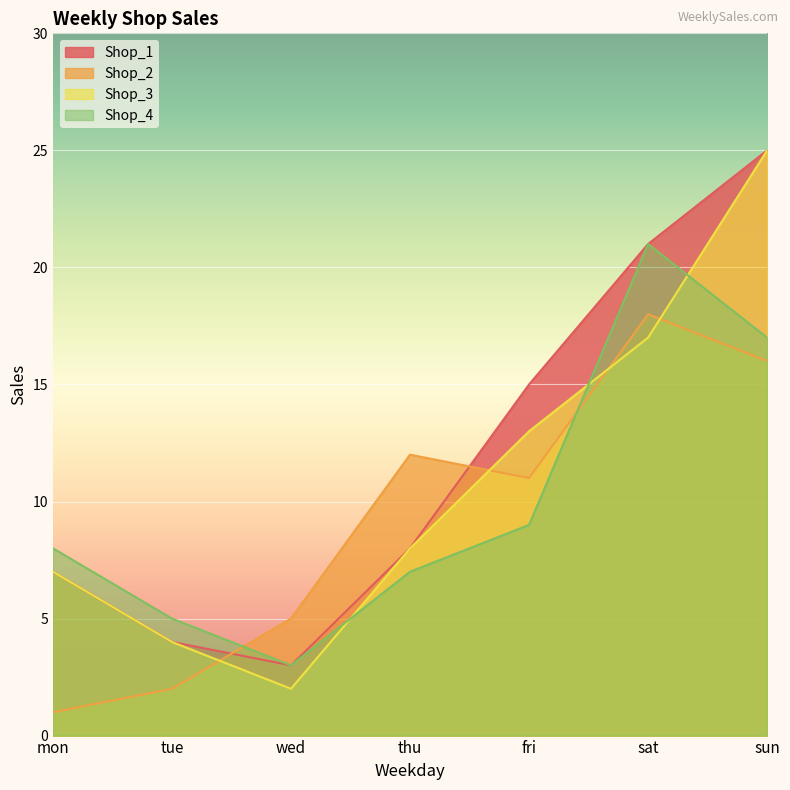

How many lines are shown in the chart?

4